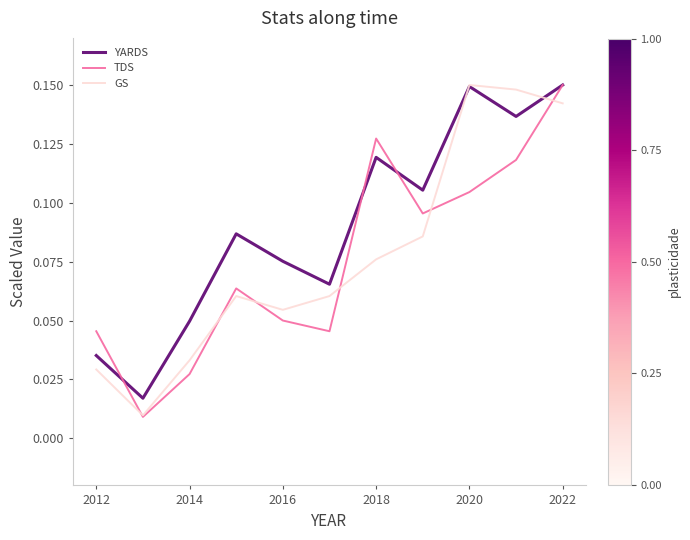

What are all the series names shown in the legend?

YARDS, TDS, GS